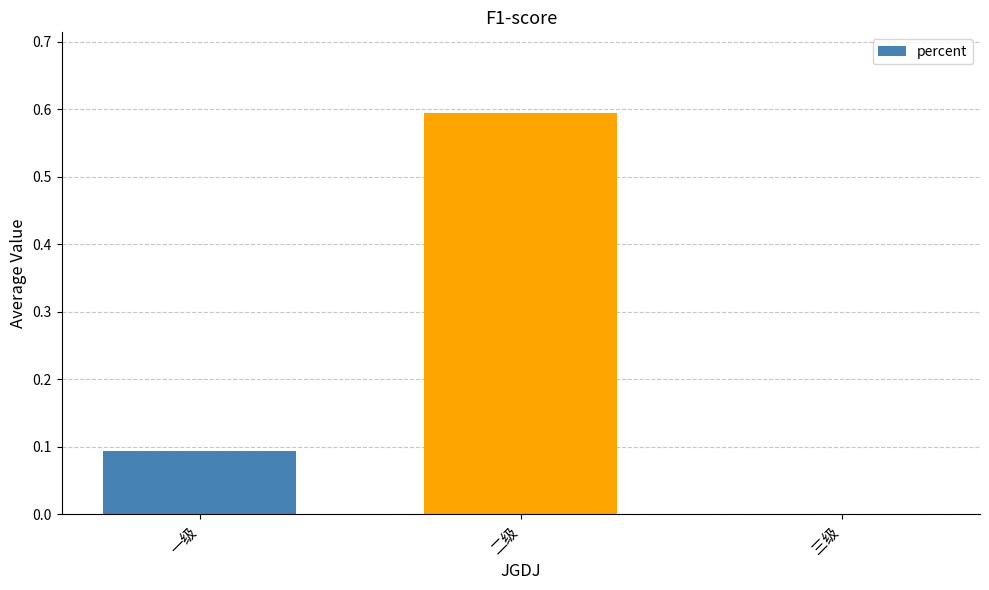

Is it true that the value at 三级 is 0.0?

True